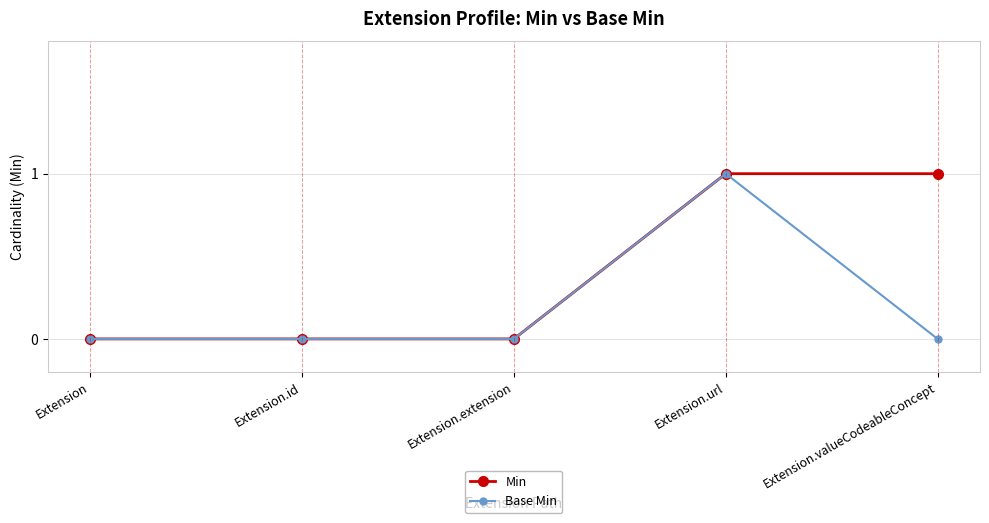

List the series in order of their overall mean, lowest first.

Base Min, Min